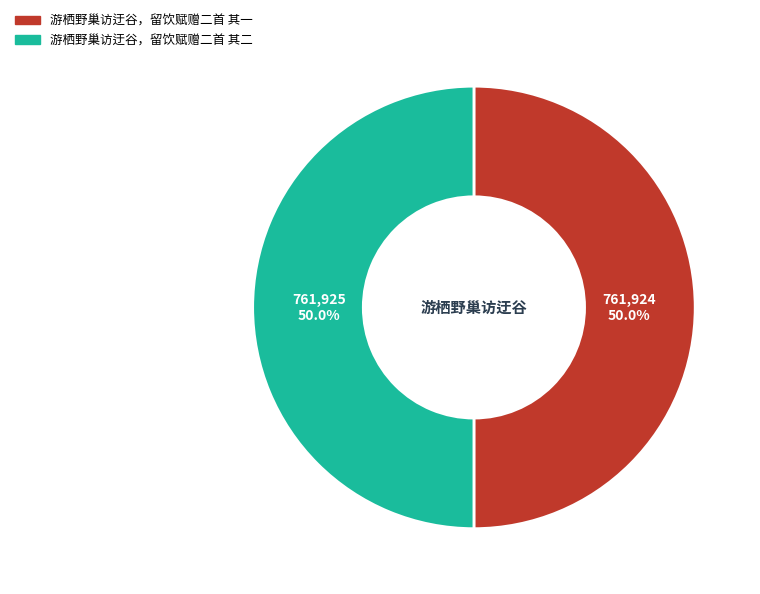

How many segments does this pie chart have?

2